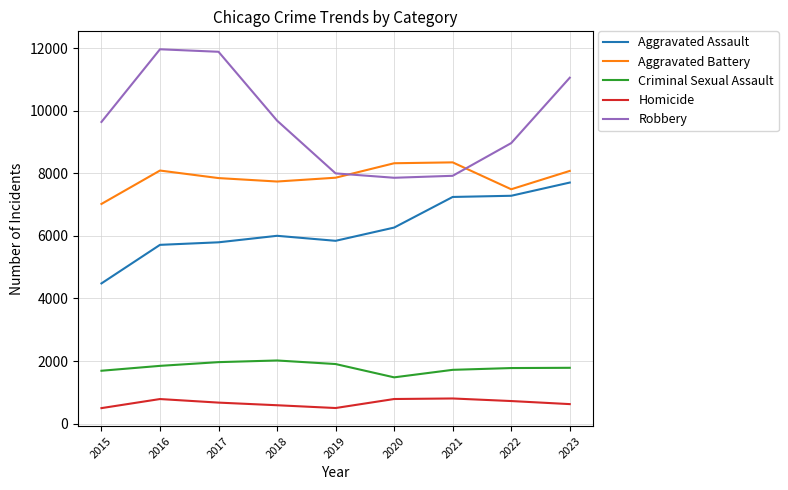

Does the chart display data point markers on the line(s)?

No